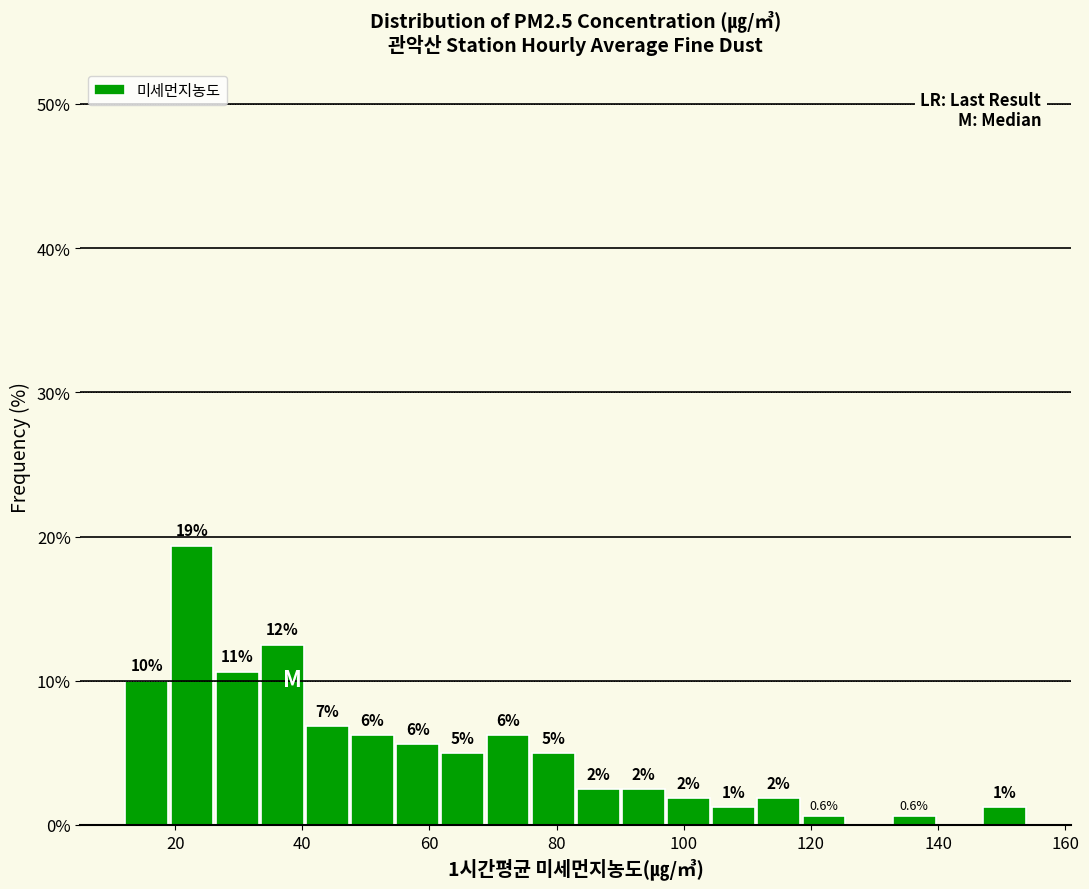

Around what value on the x-axis is the tallest bar? Give the approximate position of its centre, as read against the axis.

22